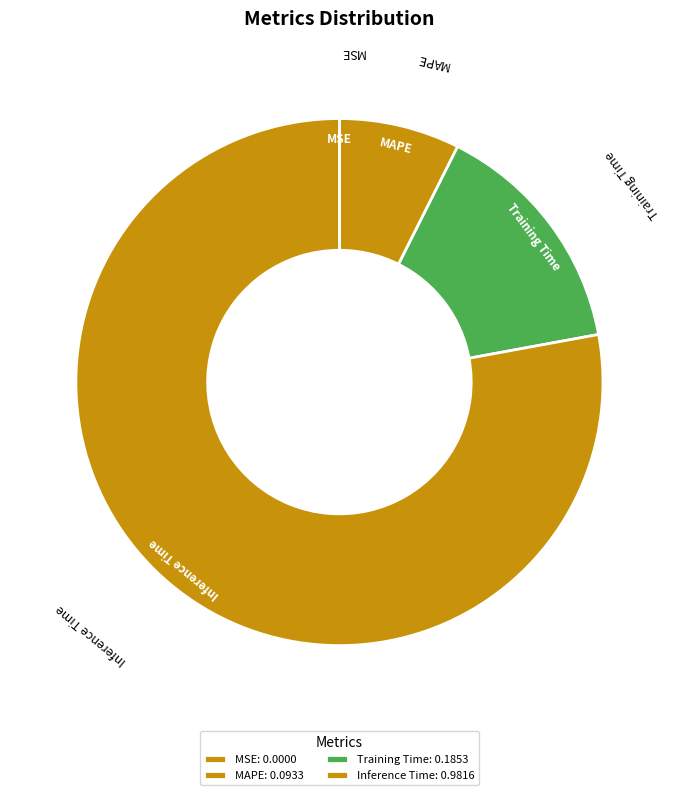

Which category accounts for the majority?

Inference Time